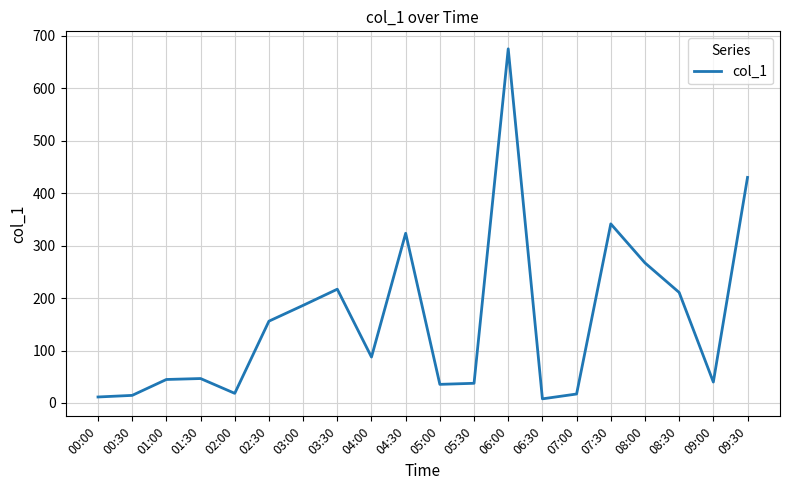

What is the change in value from 01:00 to 02:30?

+111.2